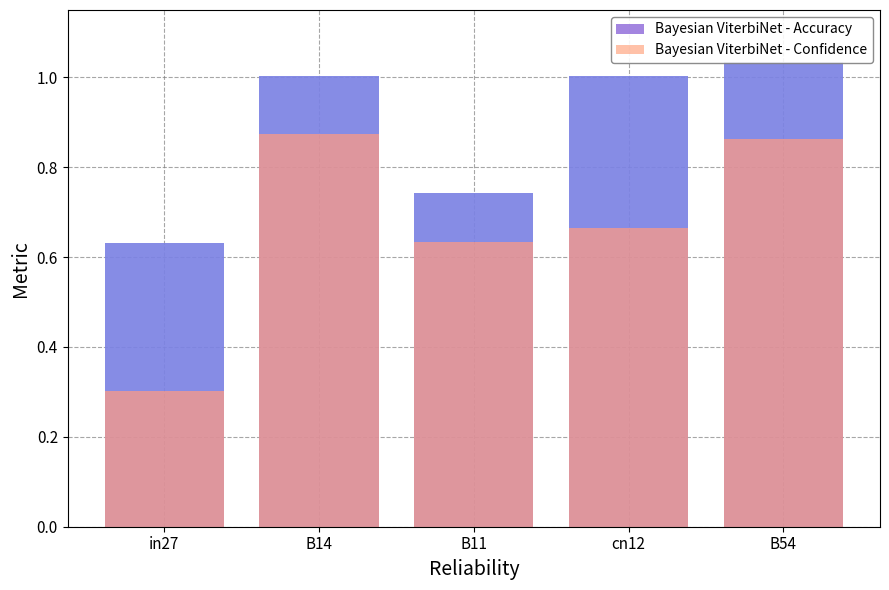

Reading left to right, what are all the values shown in this chart?

Bayesian ViterbiNet - Accuracy: in27=0.6	B14=1.0	B11=0.7	cn12=1.0	B54=1.0
Bayesian ViterbiNet - Confidence: in27=0.3	B14=0.9	B11=0.6	cn12=0.7	B54=0.9